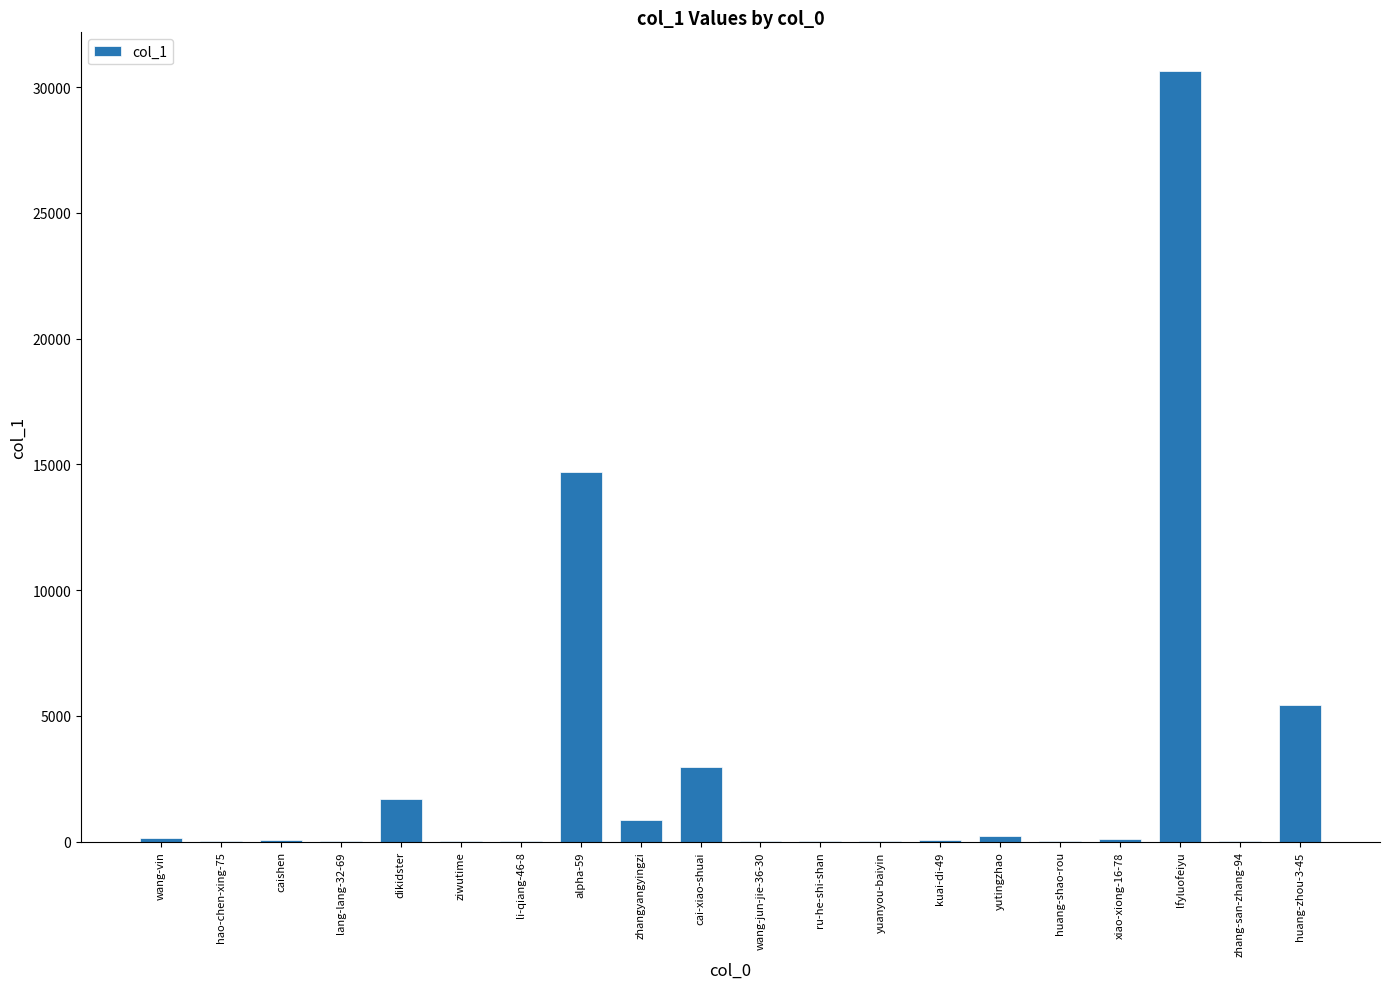

Where does the data first go above 81?

wang-vin